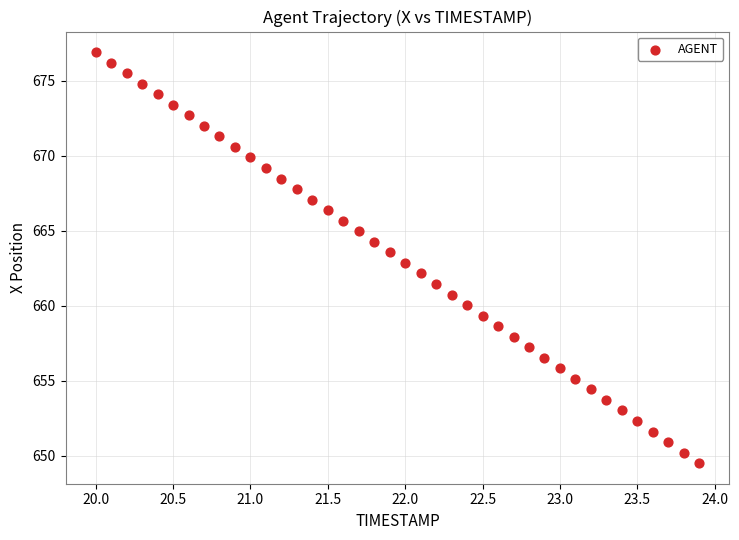

What is the range of X values (max minus min)?

3.9